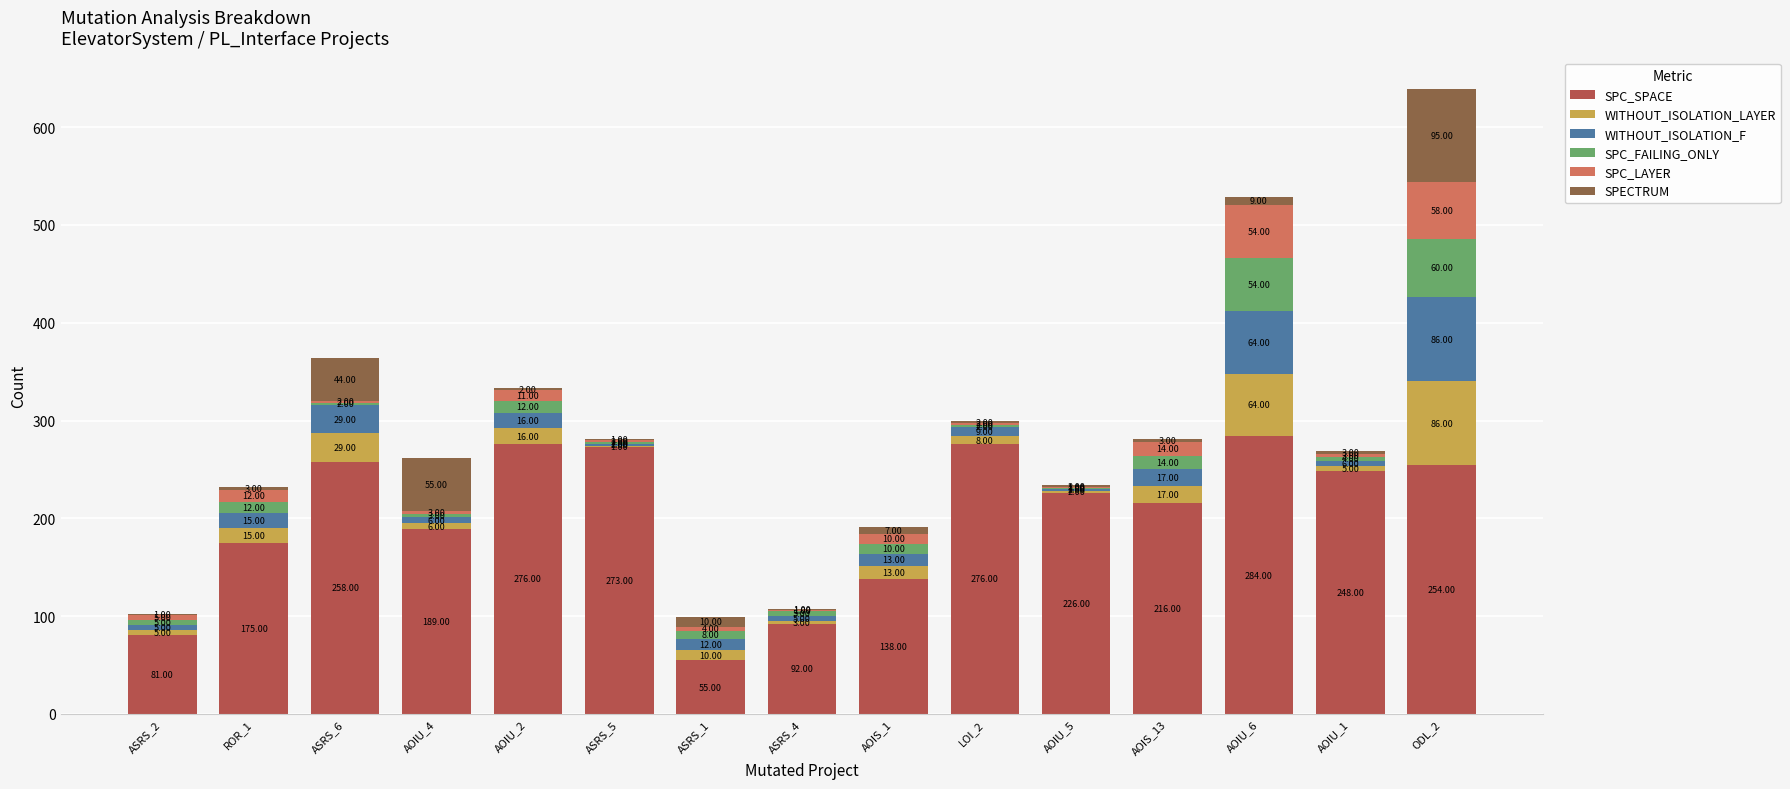

At which category is the sum across all series the highest?

ODL_2